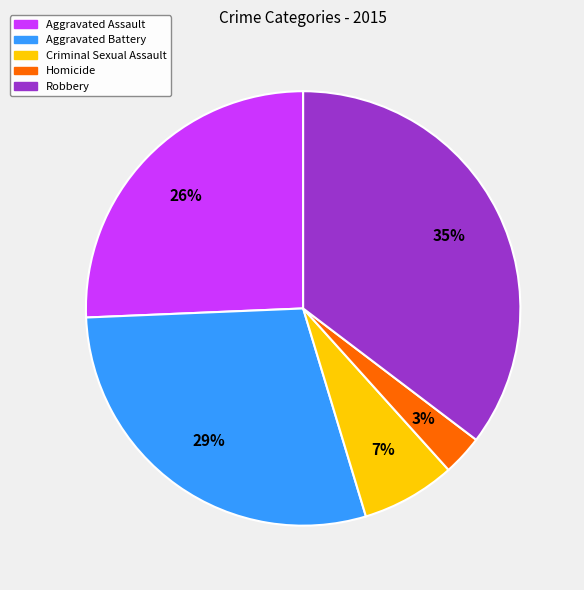

Which category has the biggest portion of the pie?

Robbery